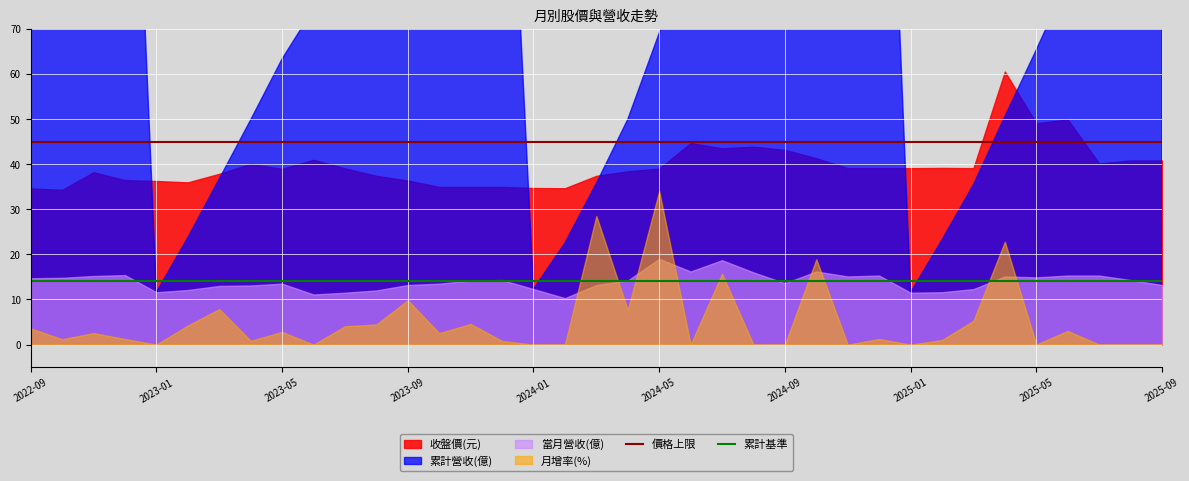

True or false: 價格上限 and 累計基準 cross at least once.

False